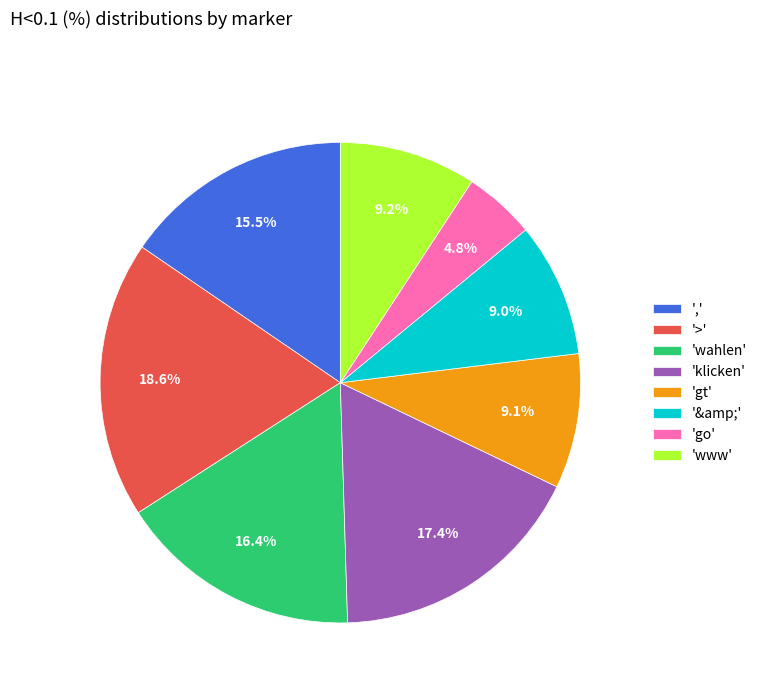

Approximately how many times larger is the value at 'go' compared to ','?

0.3